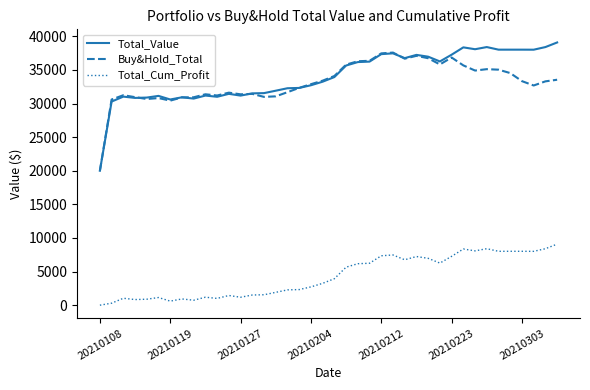

True or false: Total_Cum_Profit and Buy&Hold_Total intersect in this chart.

False